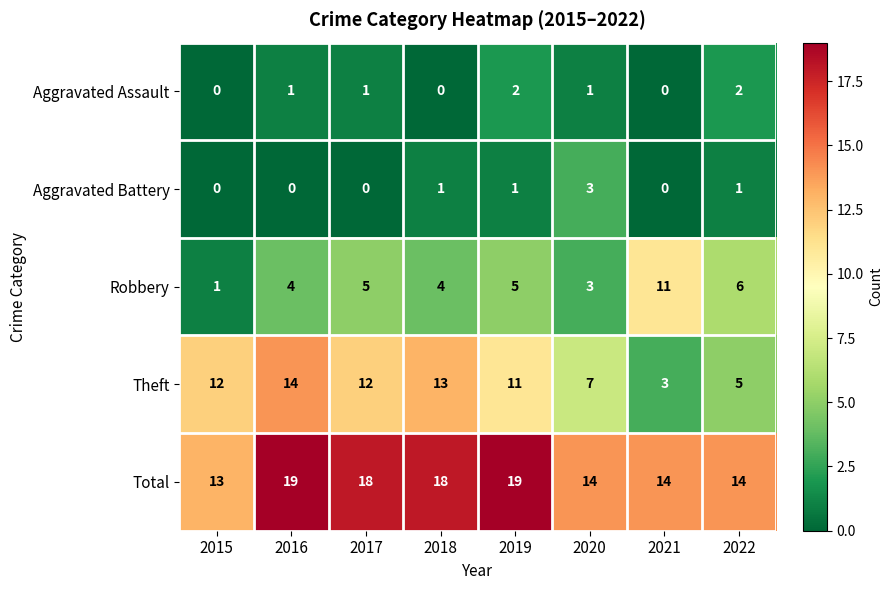

What is the approximate value of Total at 2016?

19